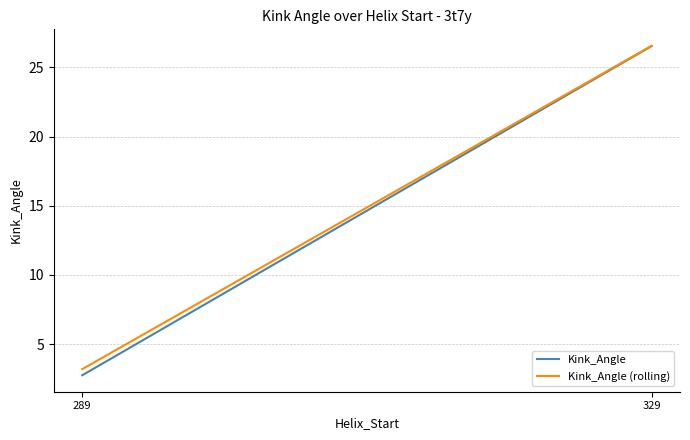

What is the difference between the maximum and minimum values in the Kink_Angle (rolling) series?

23.4